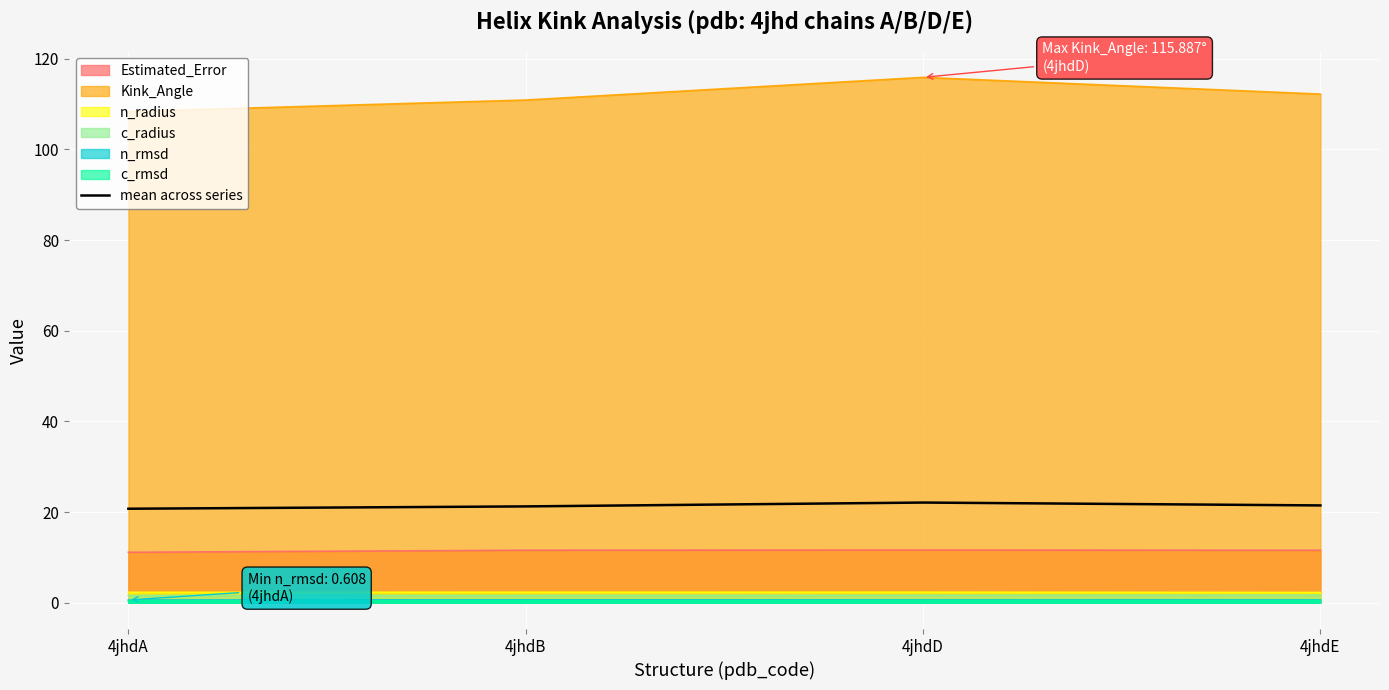

What is the greatest value displayed?

115.9